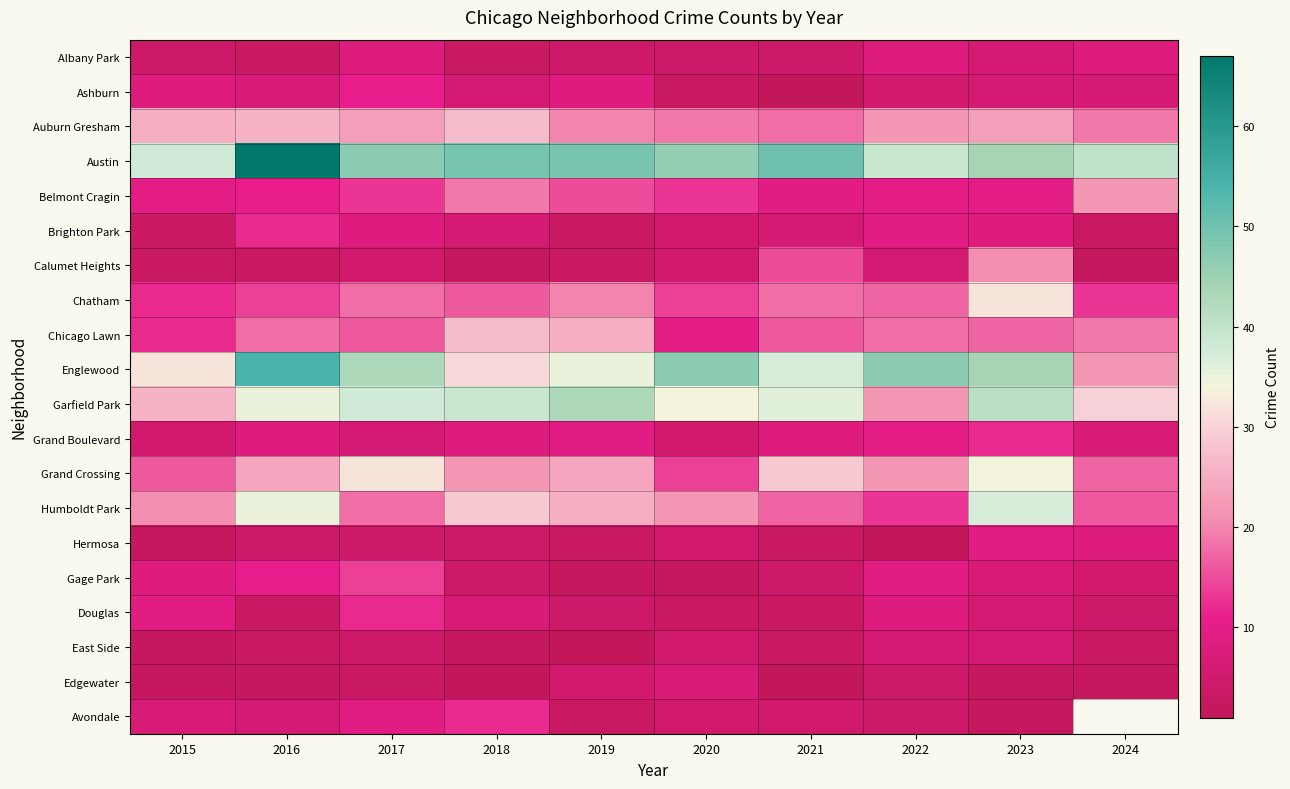

At which category is the sum across all series the highest?

2023